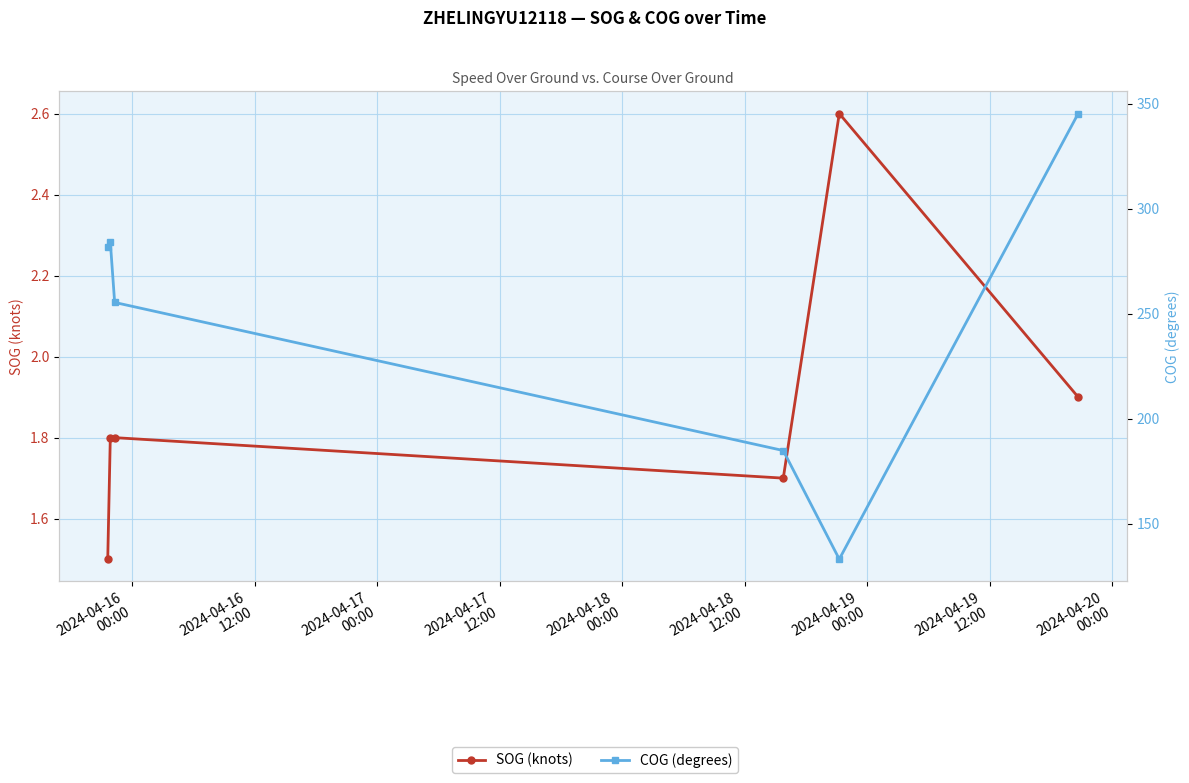

True or false: SOG (knots) and COG (degrees) intersect in this chart.

False